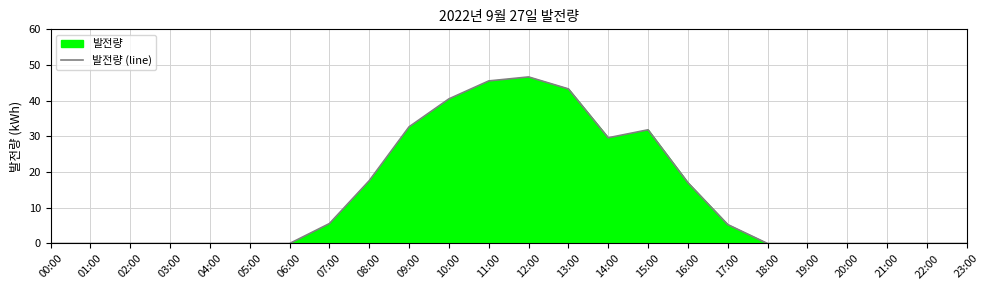

How many points are higher than both their immediate neighbors (excluding endpoints)?

2